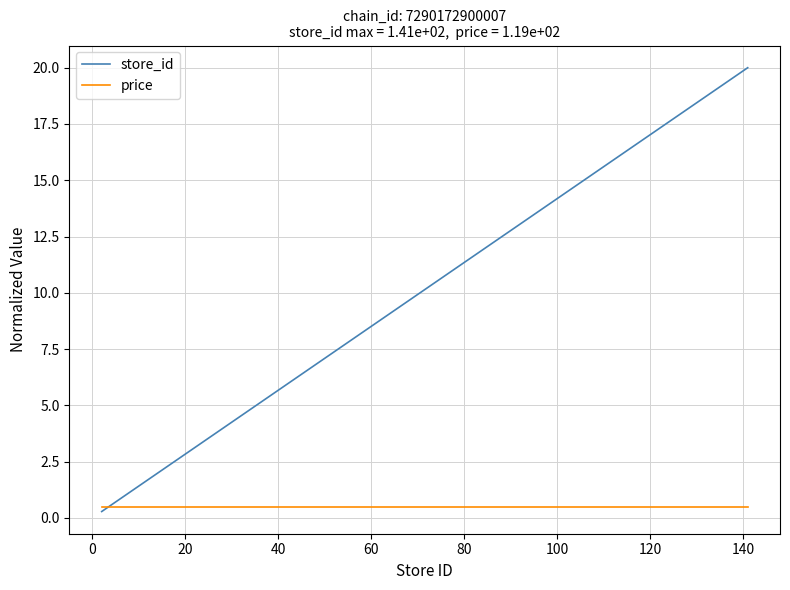

Rank the series by their average value, from lowest to highest.

price, store_id